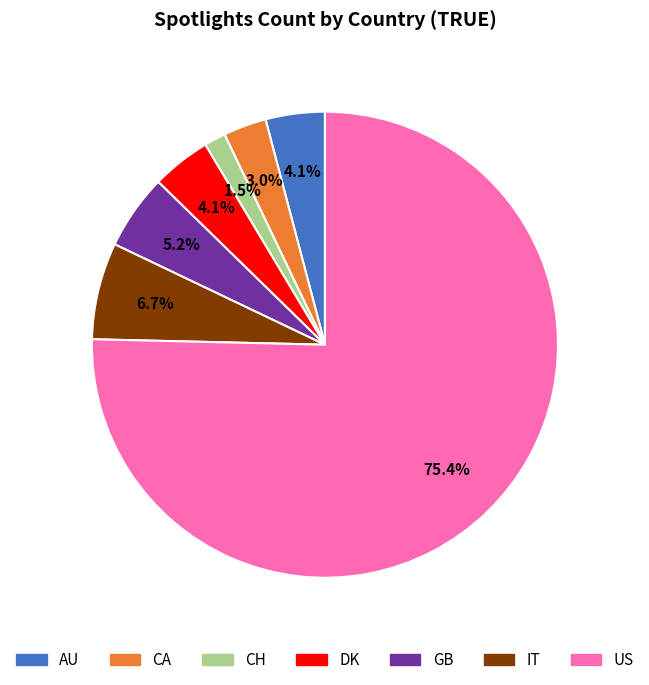

Which has a higher value, GB or IT?

IT